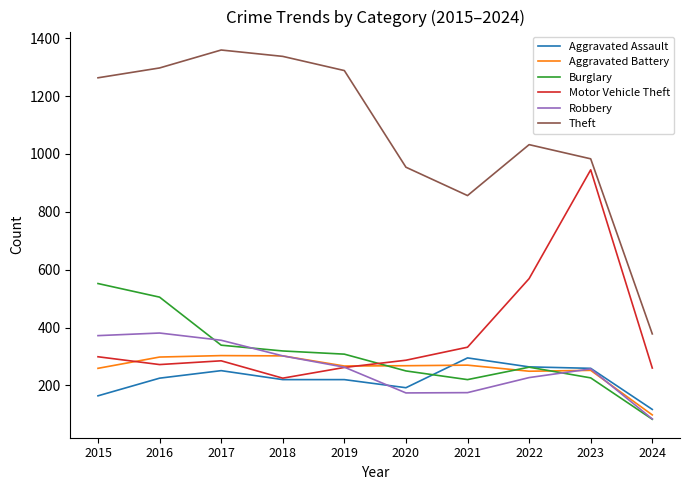

Which series has the largest total across all categories?

Theft